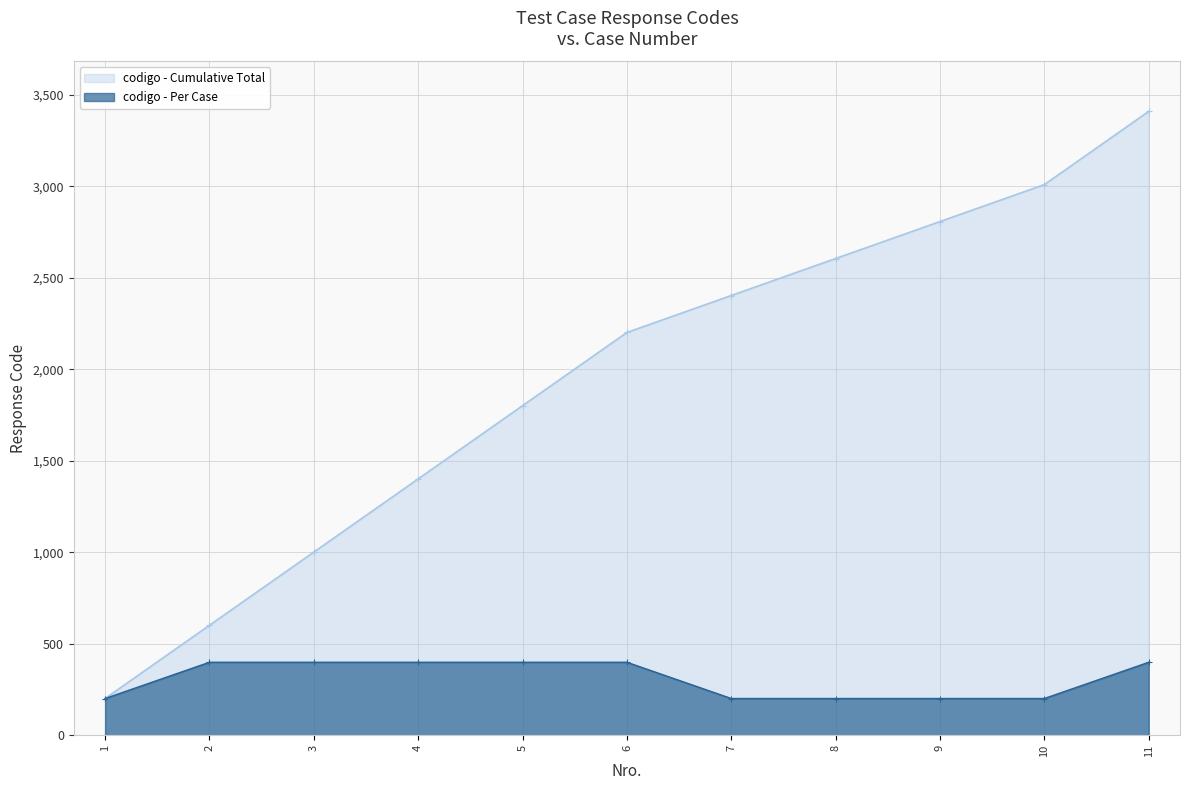

What is the value of the codigo - Per Case point at the 8th from the left?

202